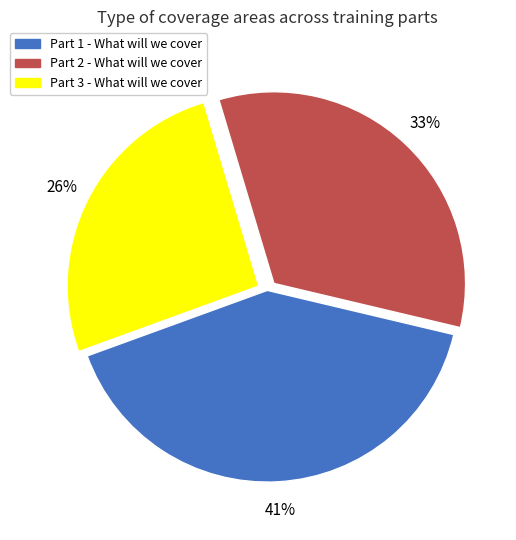

To the nearest percent, what is the difference between the largest and smallest slice percentages?

15%